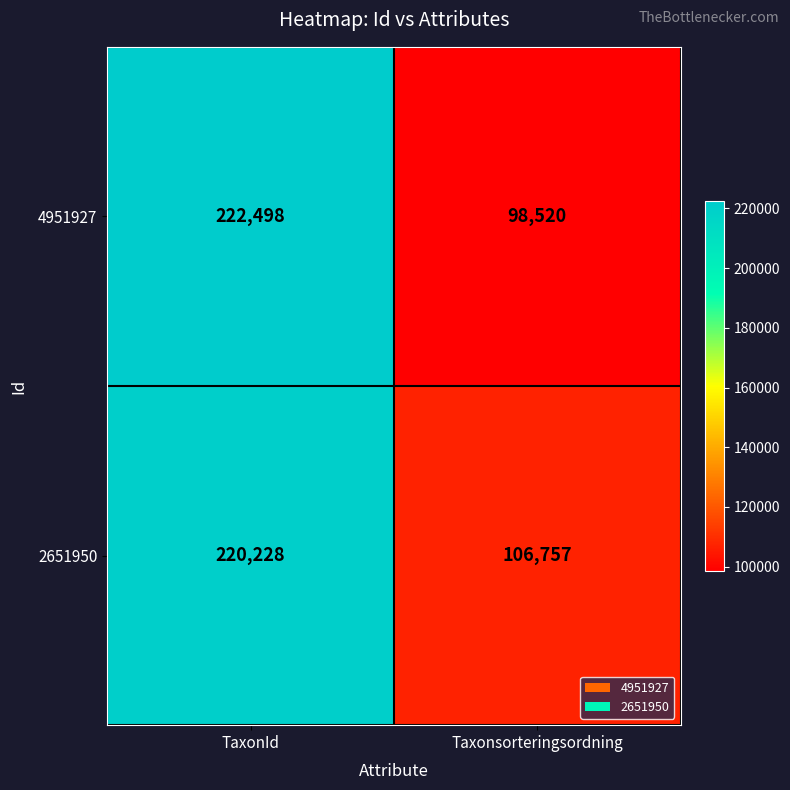

The value of 4951927 at Taxonsorteringsordning is 41260. True or false?

False